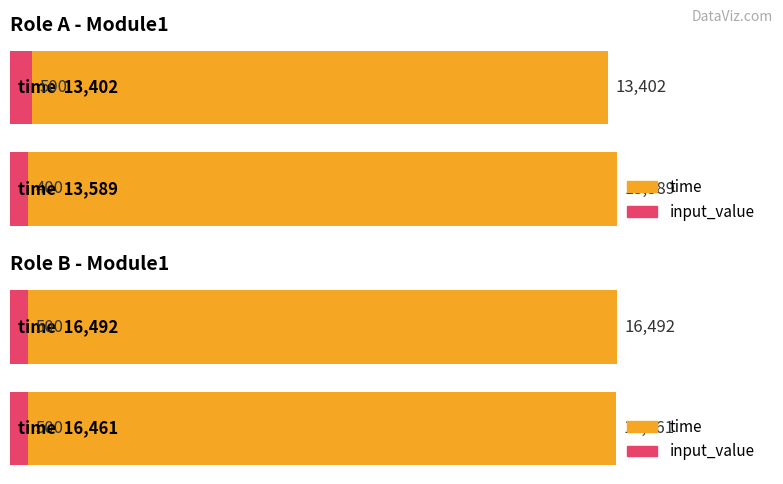

How many data points in input_value are less than 500?

1